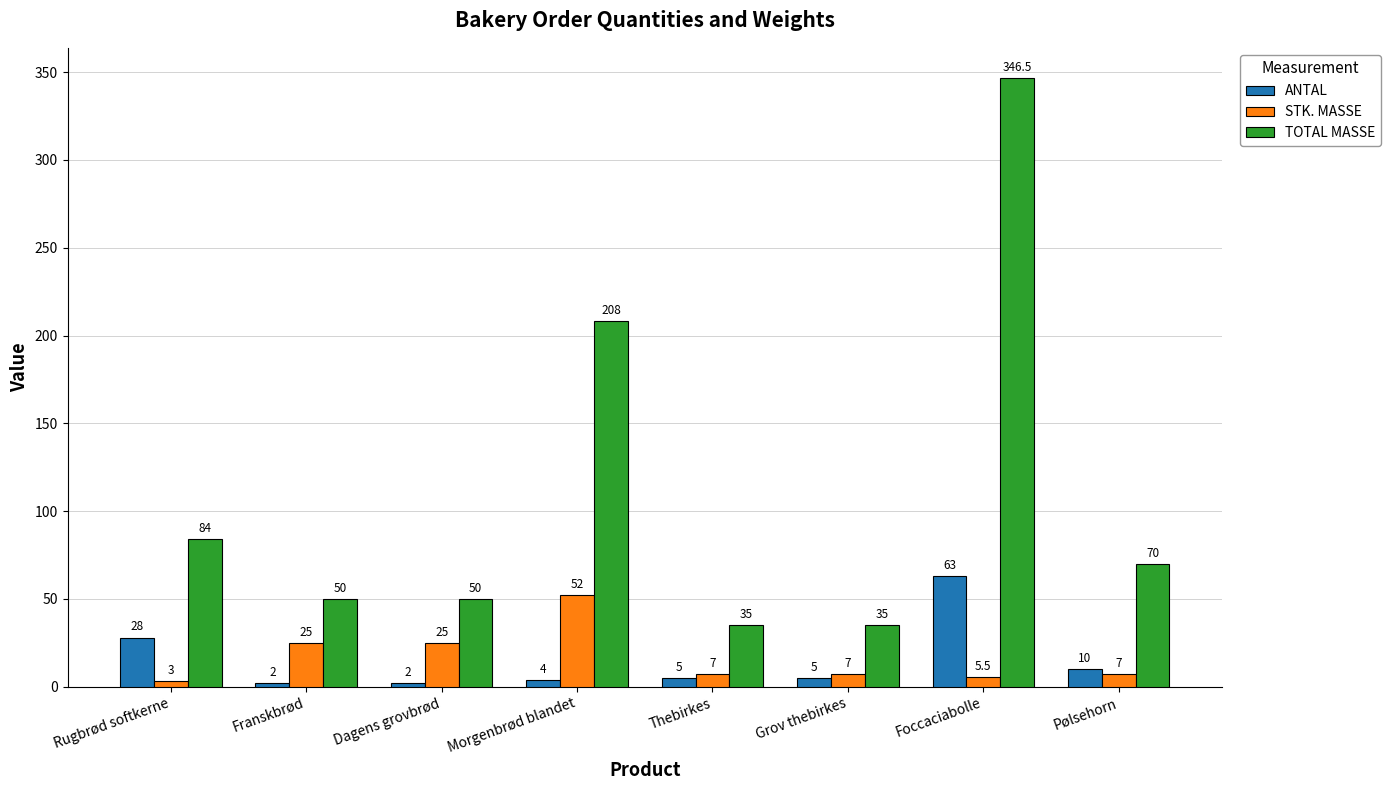

Between Dagens grovbrød and Foccaciabolle, which series saw the biggest shift?

TOTAL MASSE